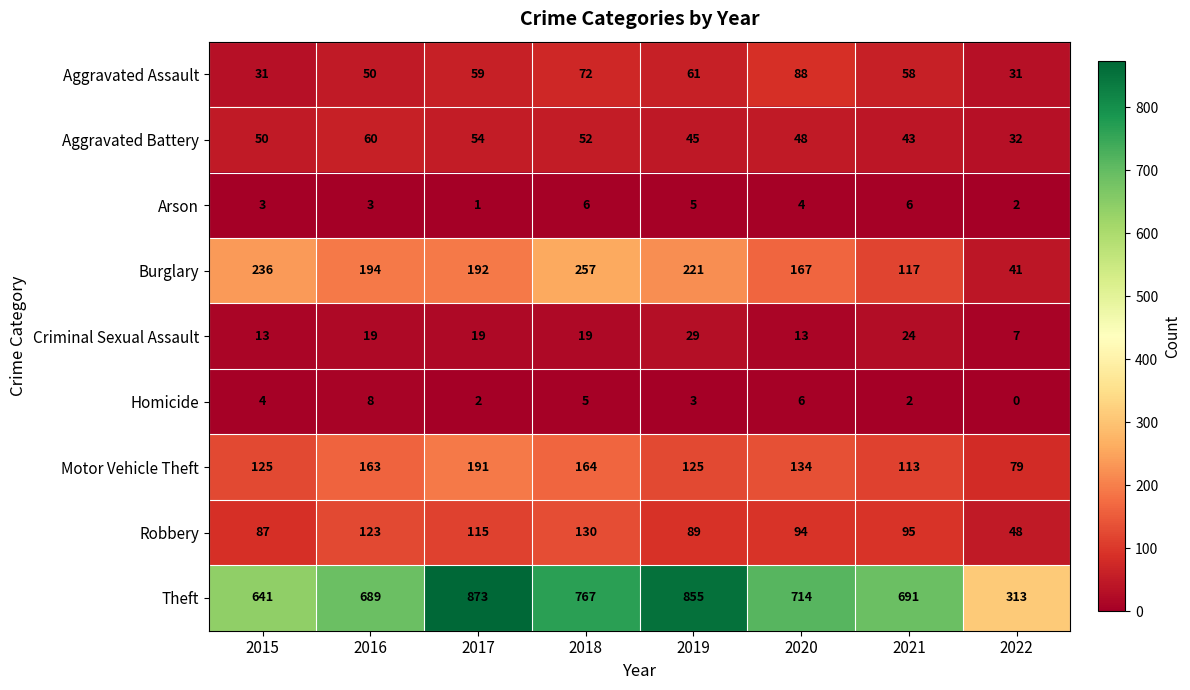

Count the number of data series in this chart.

9